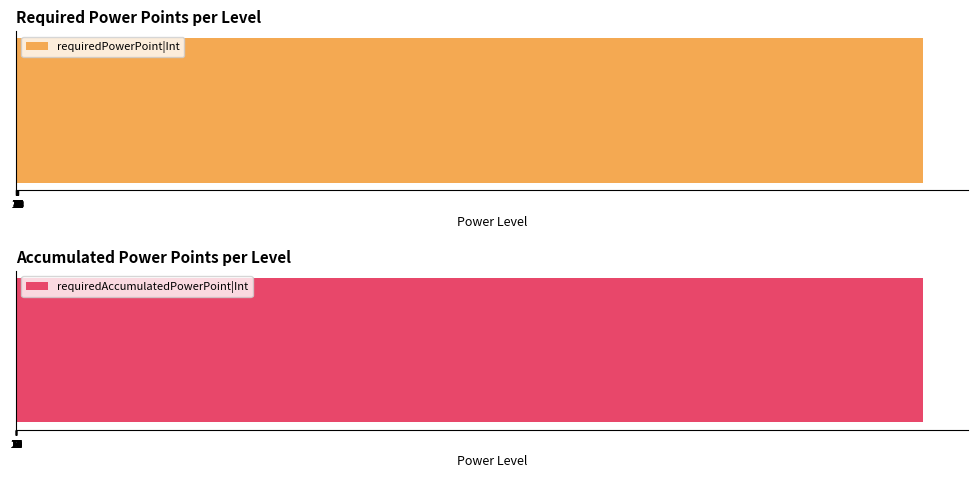

Does the chart contain any negative values?

No